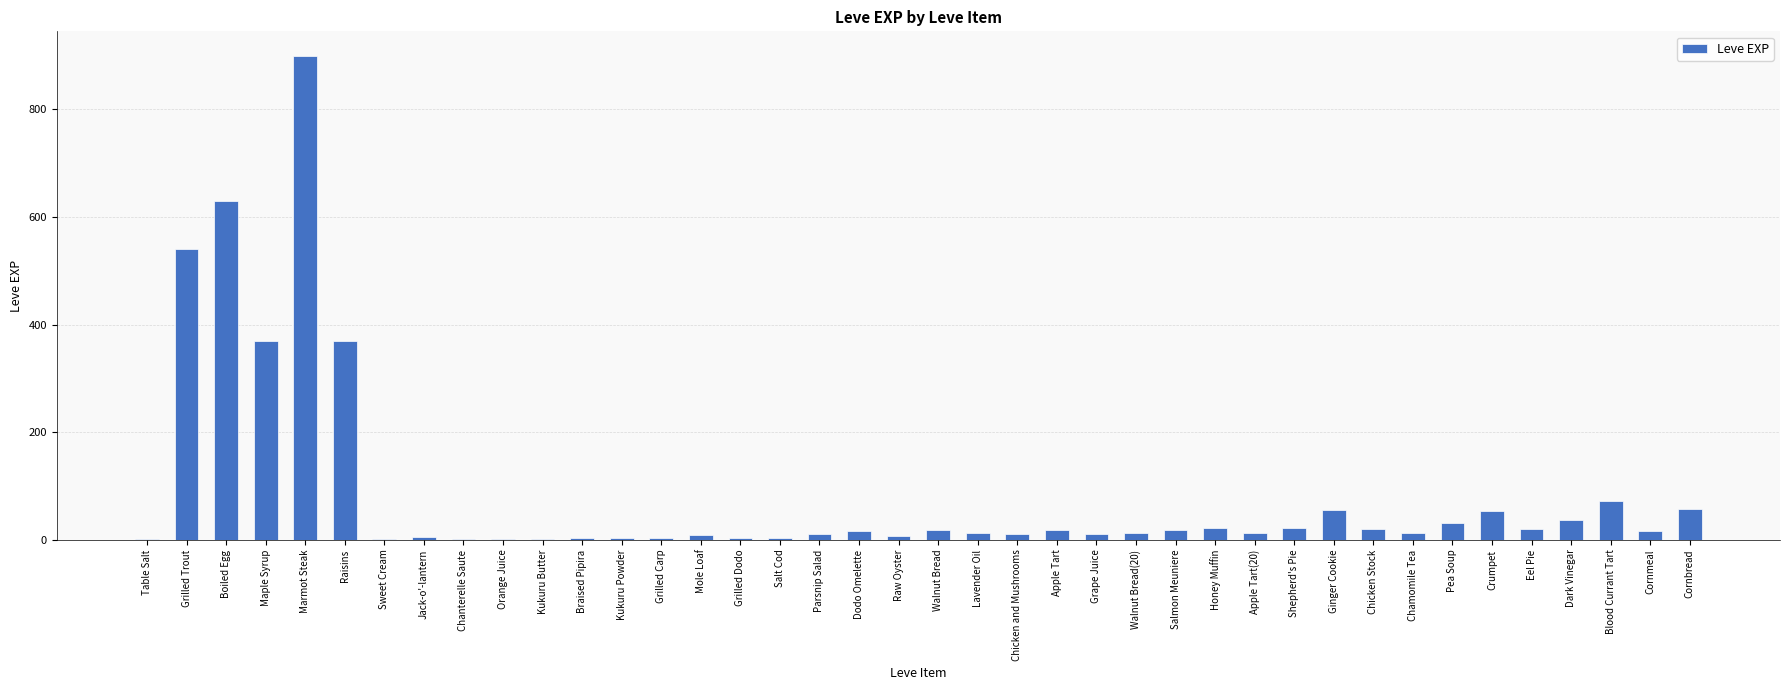

The value at Cornbread is 57. True or false?

True